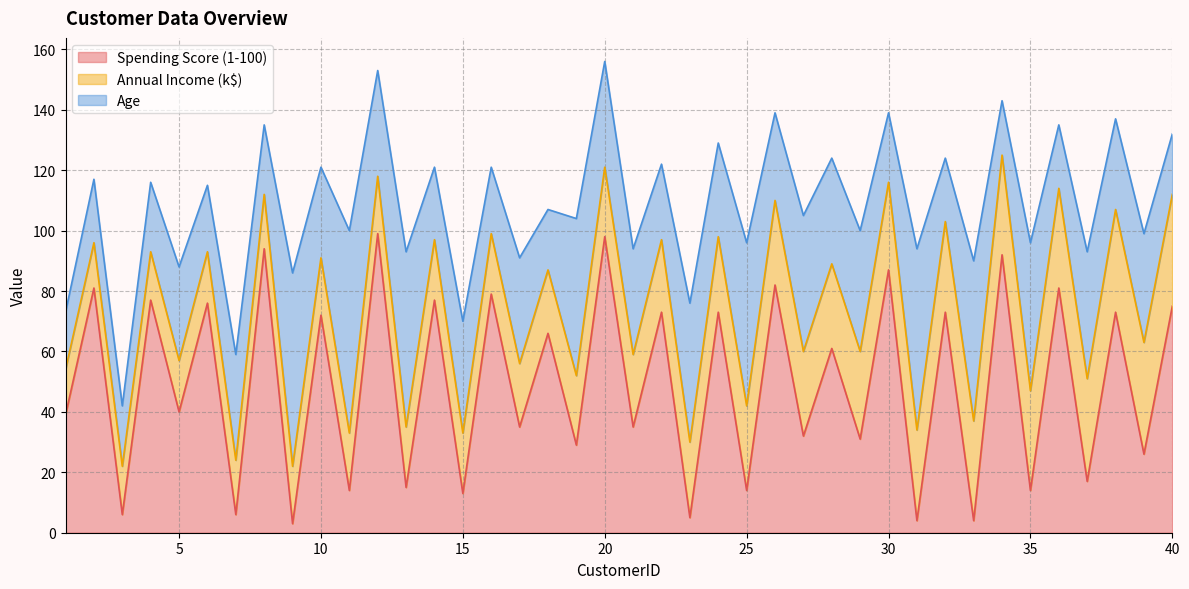

What is the difference between the Age values at 16 and 21?

13